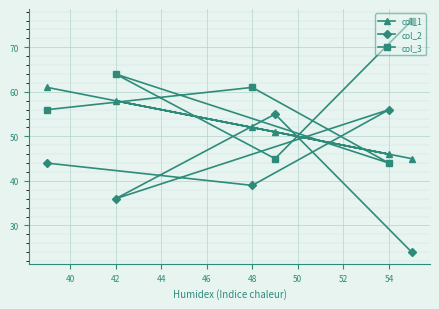

At how many categories does at least one series exceed 28?

6